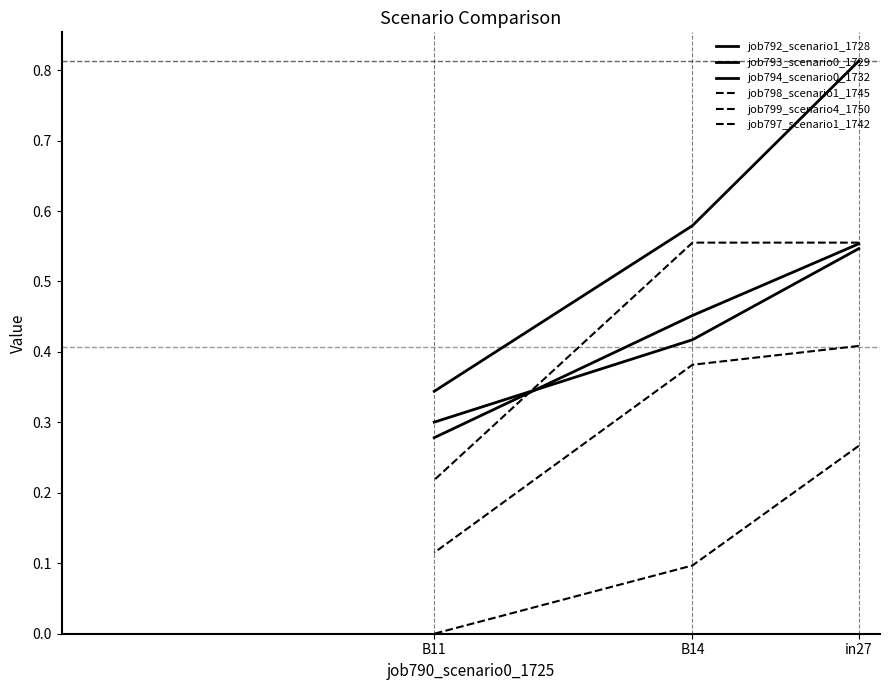

Rank the series by their maximum value, from lowest to highest.

job799_scenario4_1750, job798_scenario1_1745, job794_scenario0_1732, job793_scenario0_1729, job797_scenario1_1742, job792_scenario1_1728